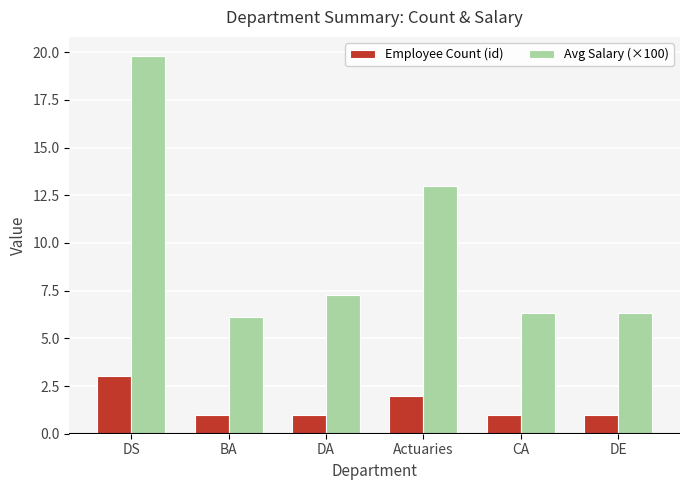

What is the average value of the Employee Count (id) series?

1.5